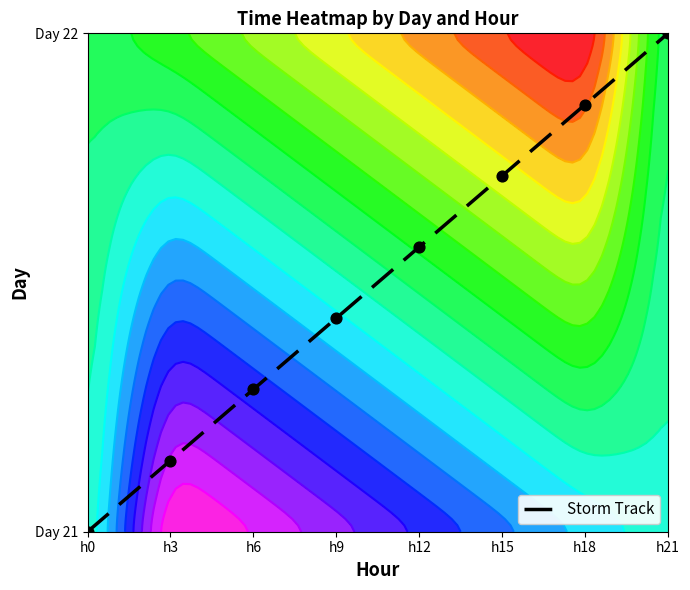

The chart shows a value of 0.1 at h3. True or false?

True